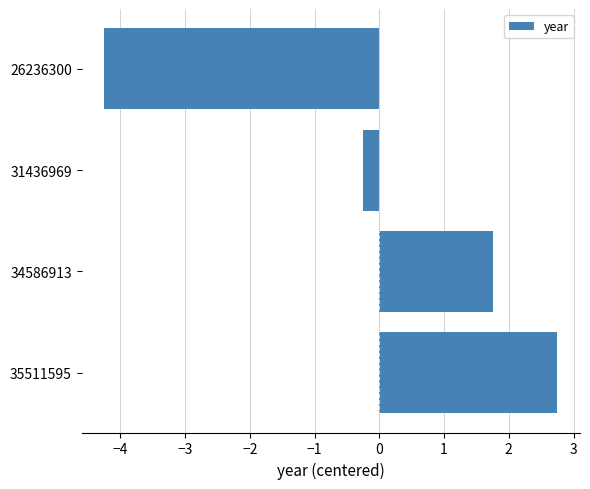

The chart shows a value of -1.7 at 26236300. True or false?

False